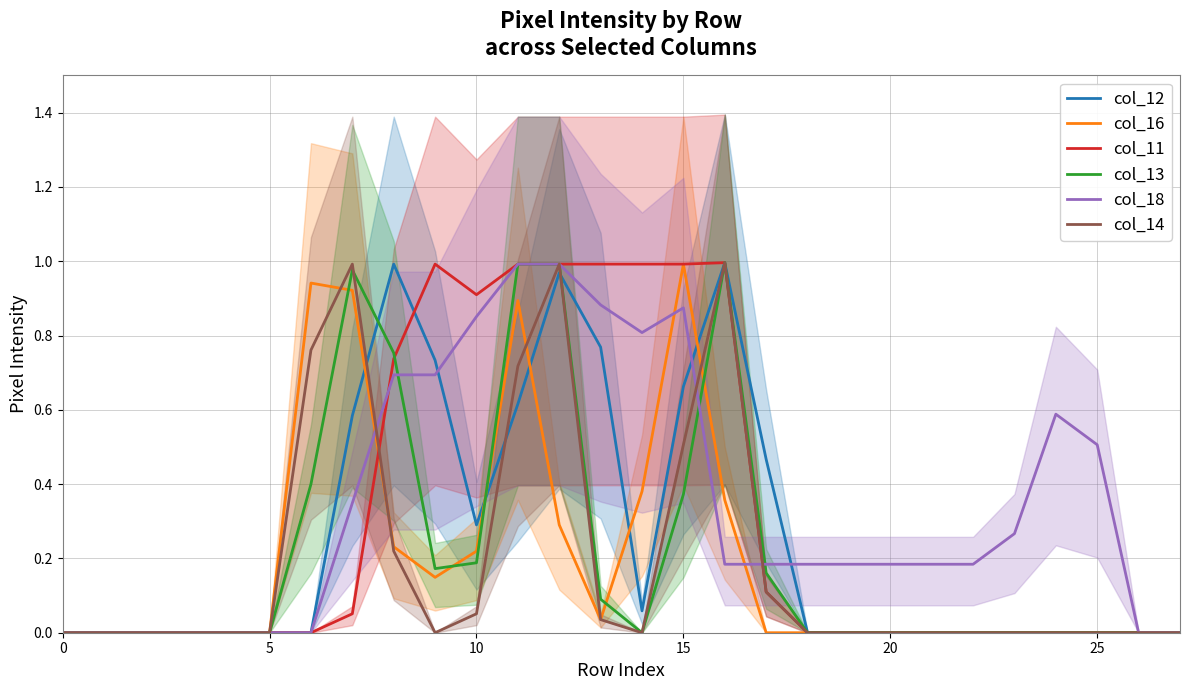

At which category does col_11 reach its first local valley?

10